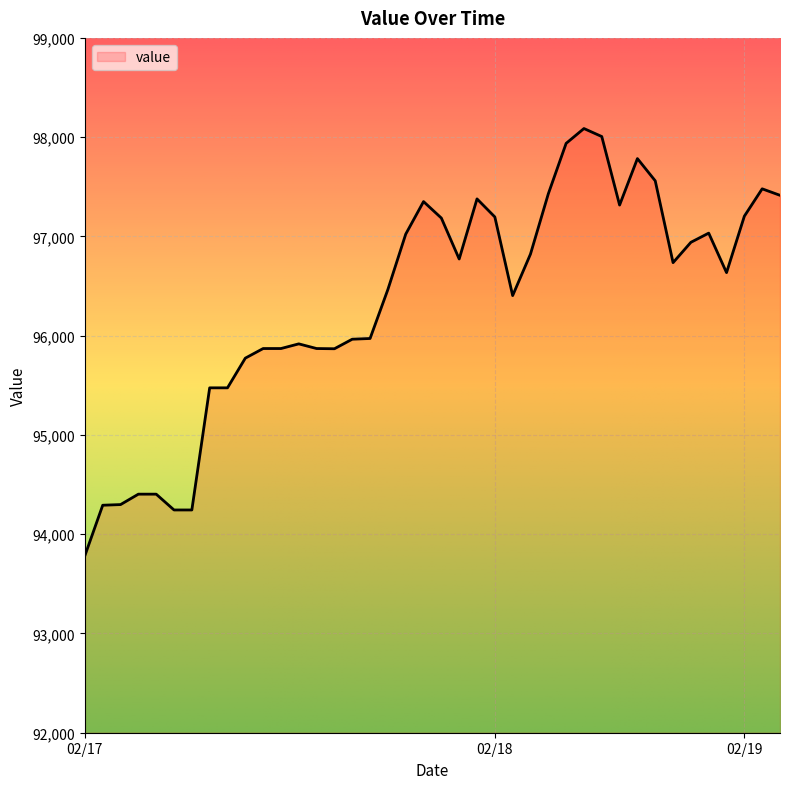

What is the smallest value displayed?

93784.6